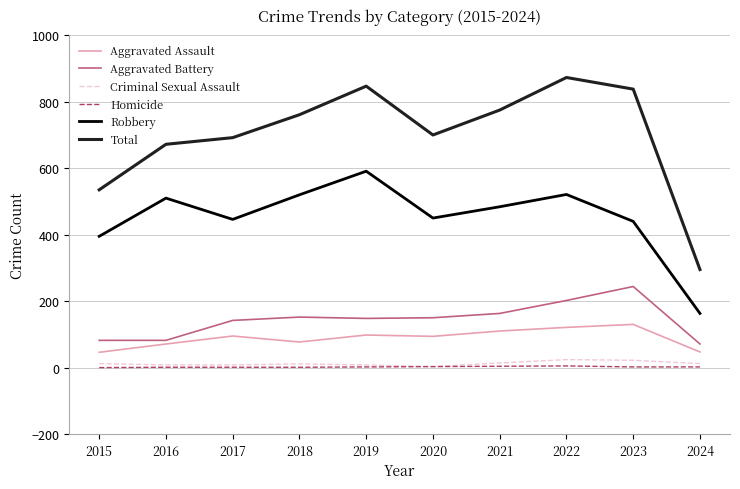

At how many categories does at least one series exceed 152?

10